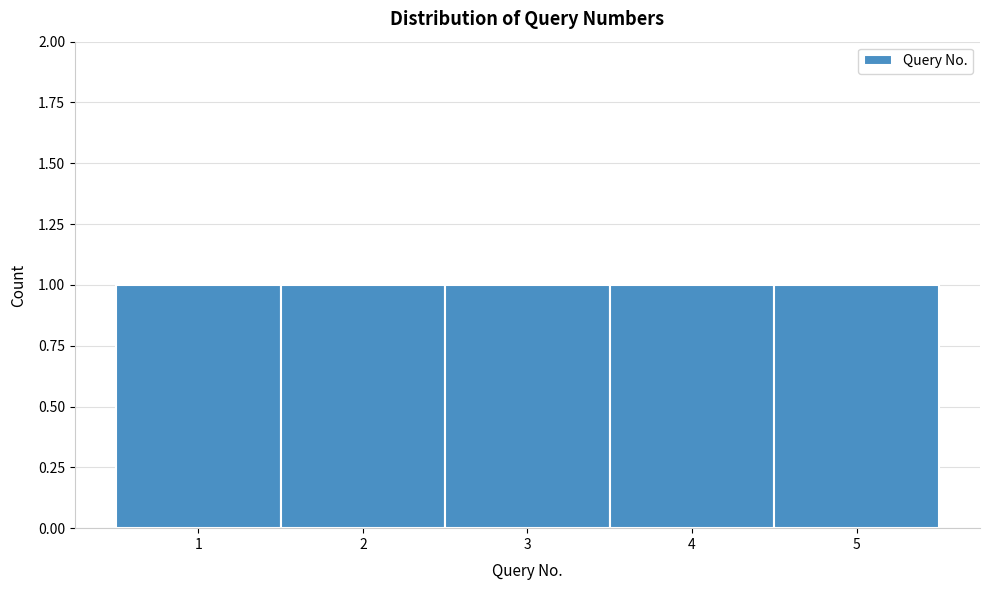

Reading left to right, list every bar in this chart as the range it spans on the x-axis followed by its height. The values are not printed on the chart, so give them approximately, as read against the axis.

0.5 to 1.5: 1
1.5 to 2.5: 1
2.5 to 3.5: 1
3.5 to 4.5: 1
4.5 to 5.5: 1